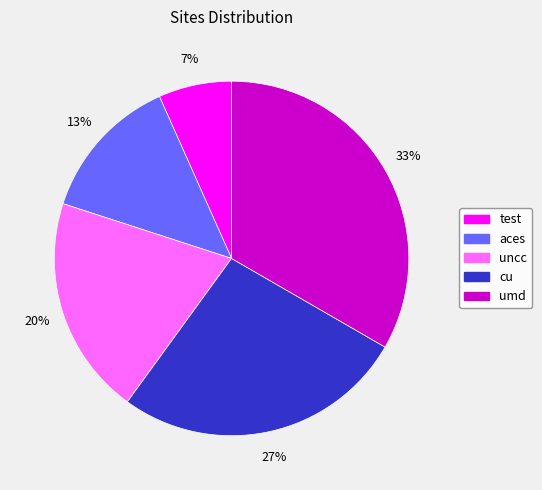

Is the sum of umd and uncc greater than half?

Yes